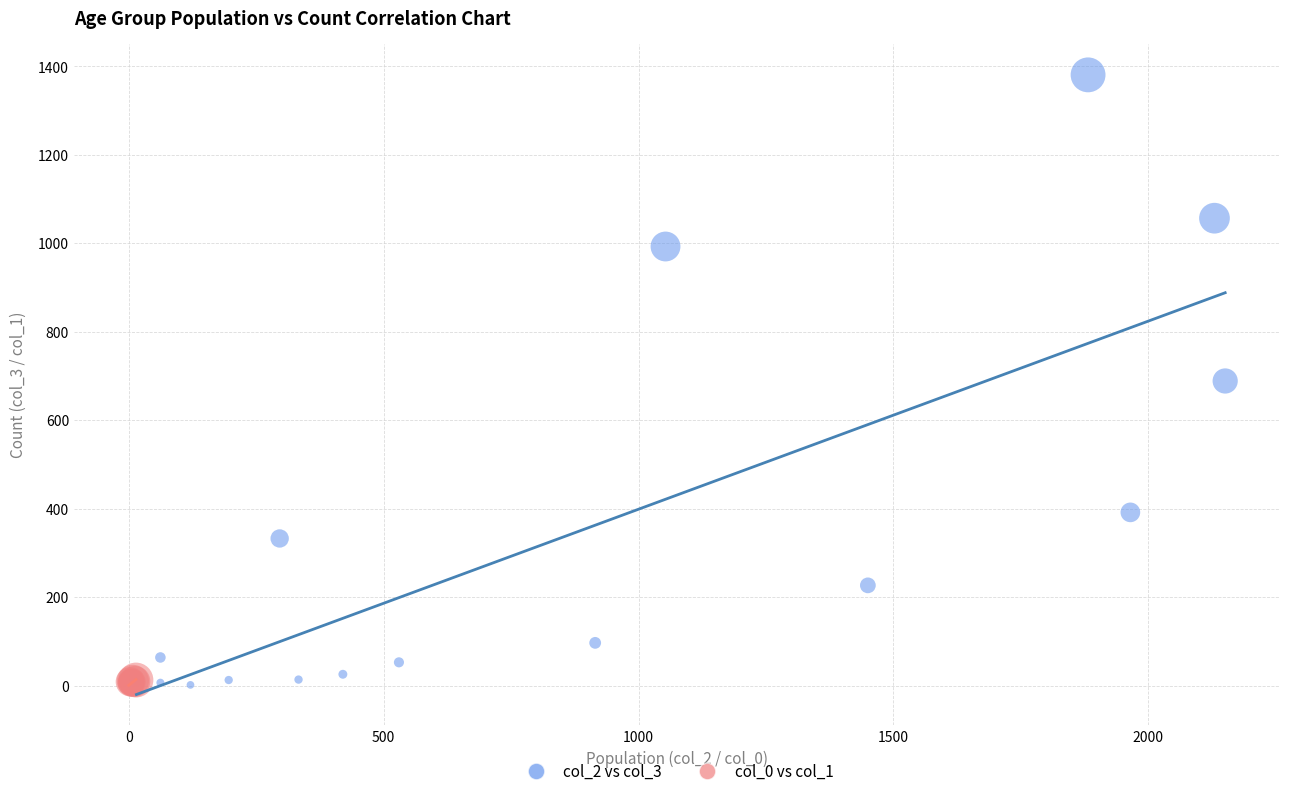

What are all the series names shown in the legend?

col_2 vs col_3, col_0 vs col_1